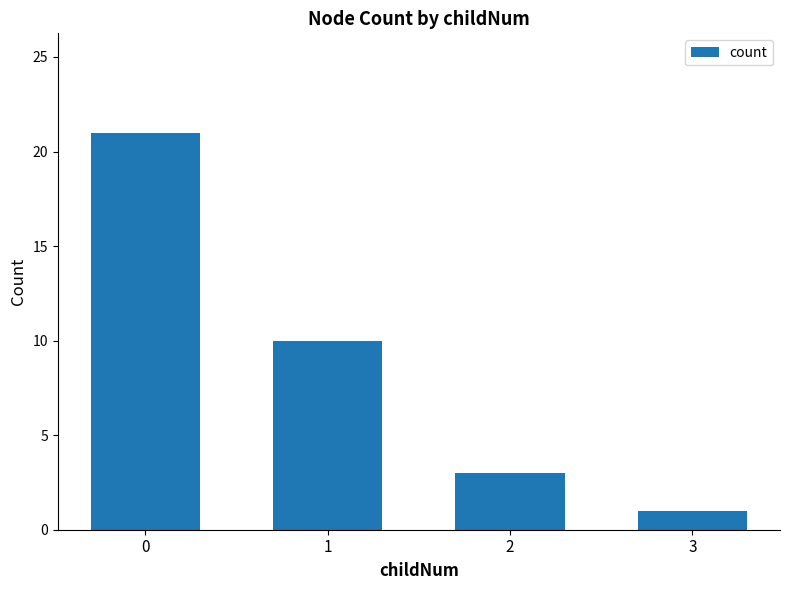

Does the chart contain any negative values?

No